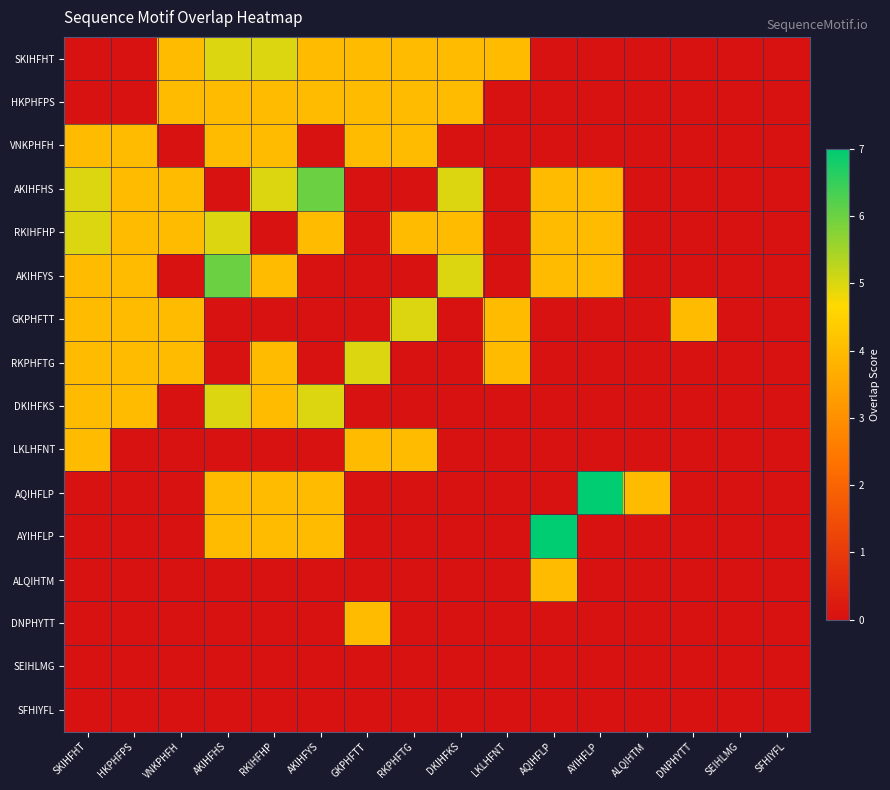

Which series has the largest total across all categories?

RKIHFHP